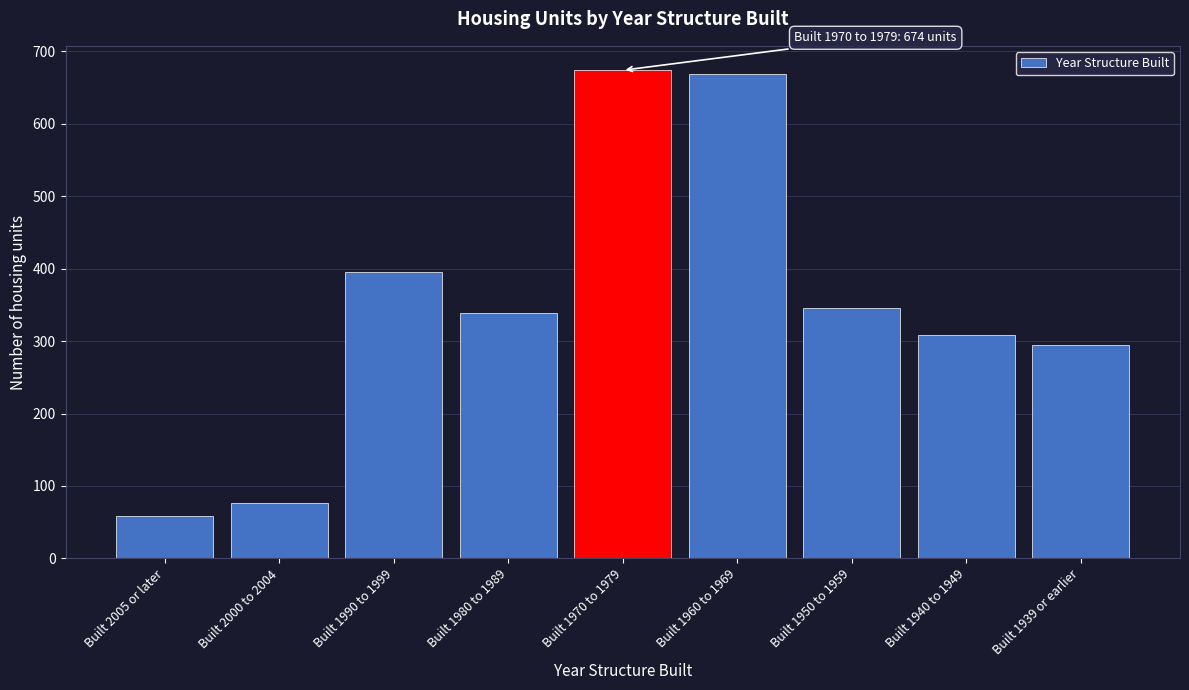

Reading left to right, what are all the values shown in this chart?

Built 2005 or later=58	Built 2000 to 2004=77	Built 1990 to 1999=395	Built 1980 to 1989=339	Built 1970 to 1979=674	Built 1960 to 1969=669	Built 1950 to 1959=346	Built 1940 to 1949=309	Built 1939 or earlier=295